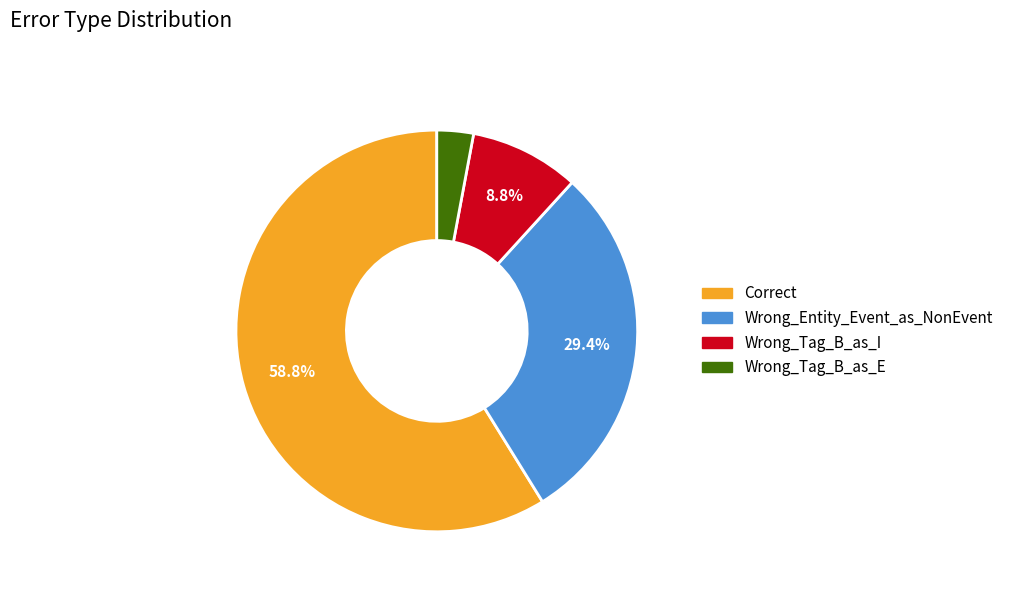

Is it true that Wrong_Tag_B_as_E is 18% of the pie?

False